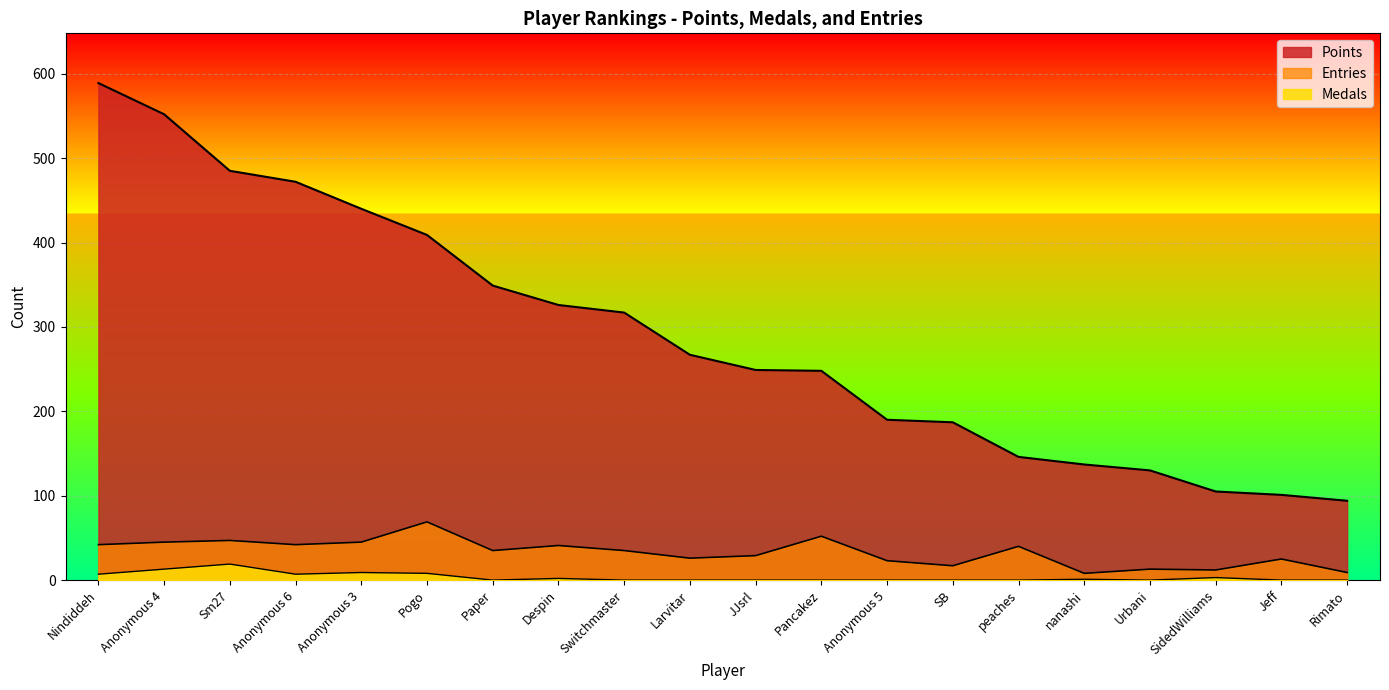

At which label is Medals closest to 9?

Anonymous 3